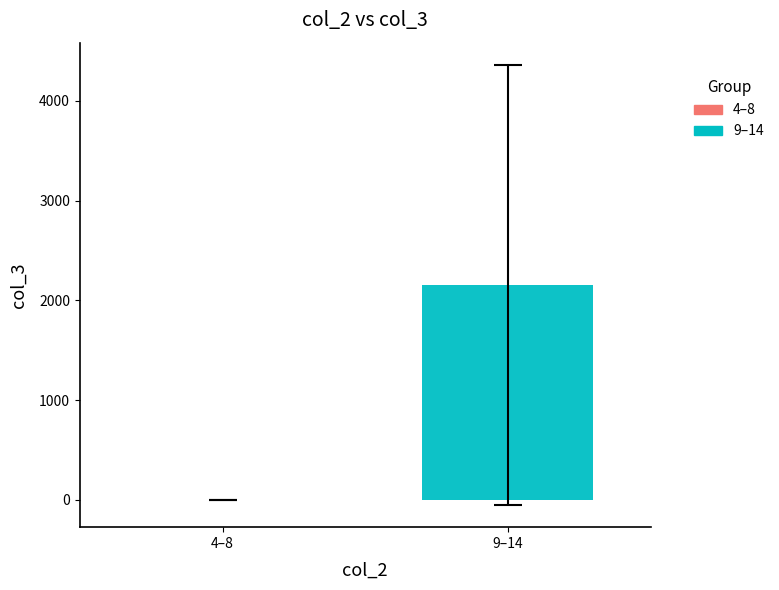

How many categories are shown in the chart?

1